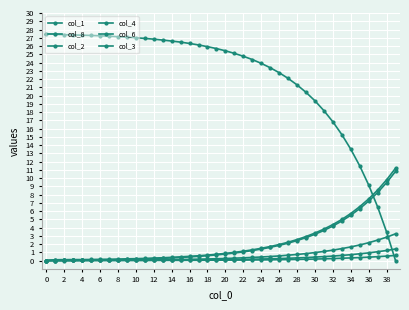

How many lines are shown in the chart?

6